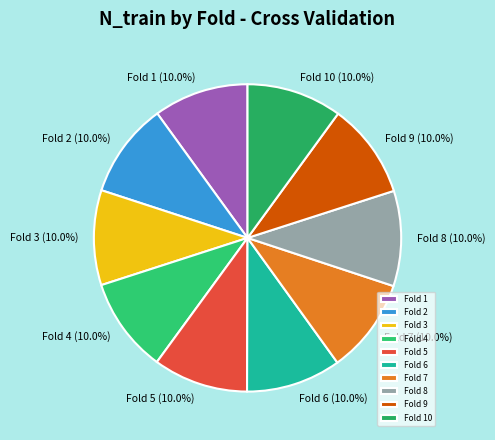

Count the number of slices in the pie.

10